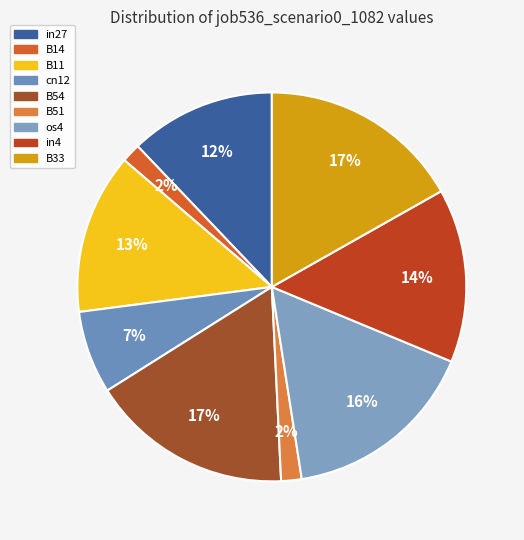

To the nearest percent, what is the difference between the largest and smallest slice percentages?

15%